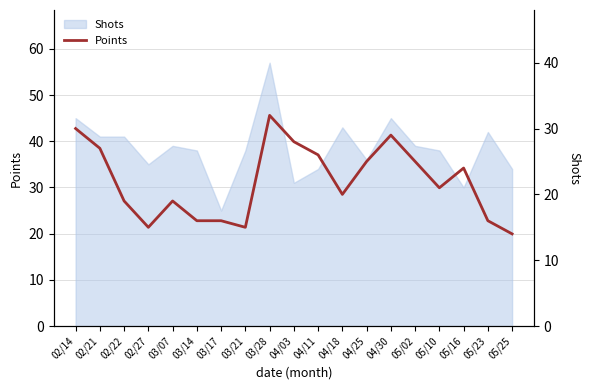

What is the label of the 15th point from the right?

03/07